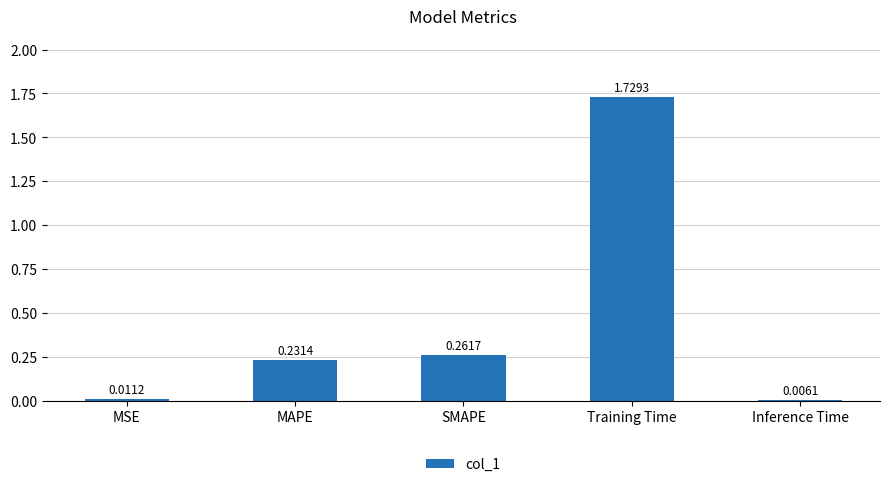

Are the bars horizontal?

No